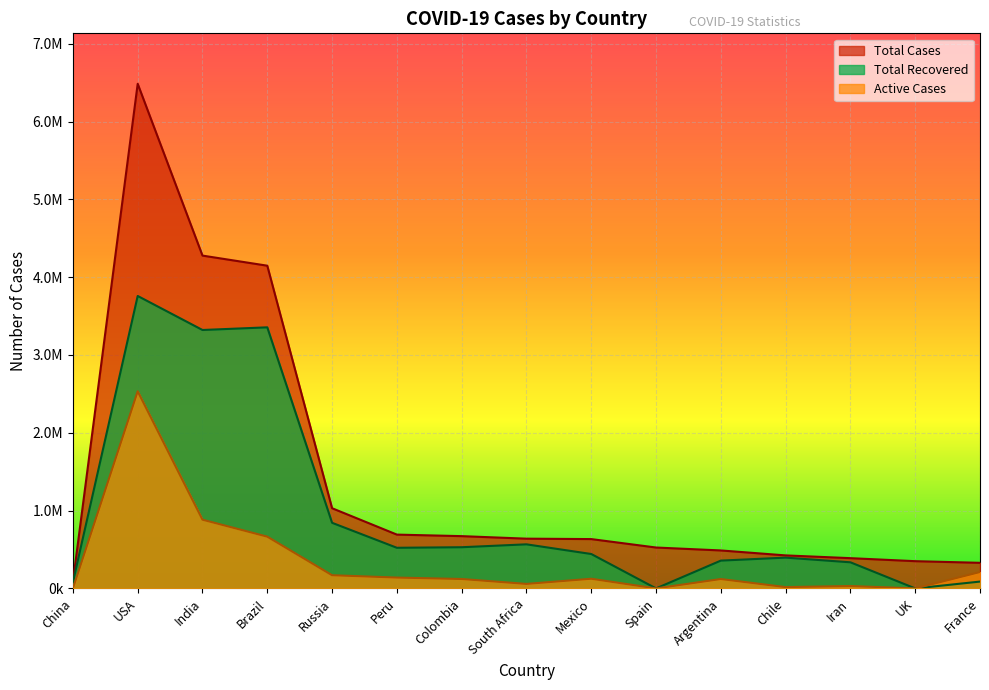

Which series has the widest spread of values?

Total Cases